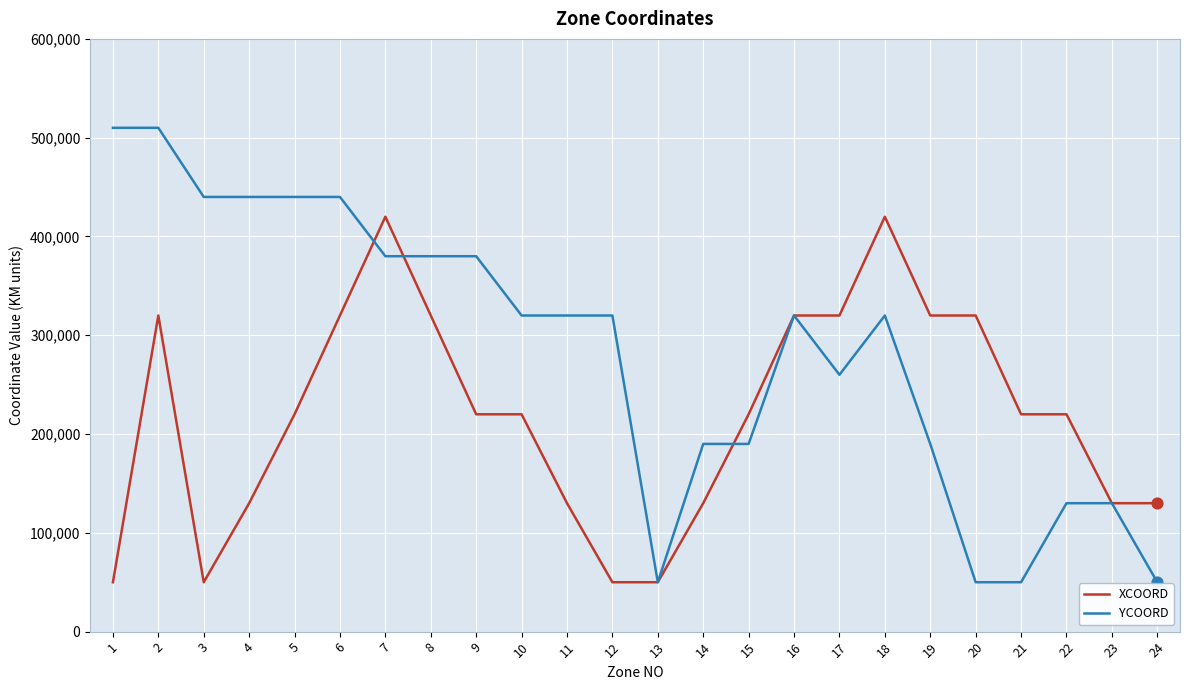

Which series changed the most between 7 and 11?

XCOORD